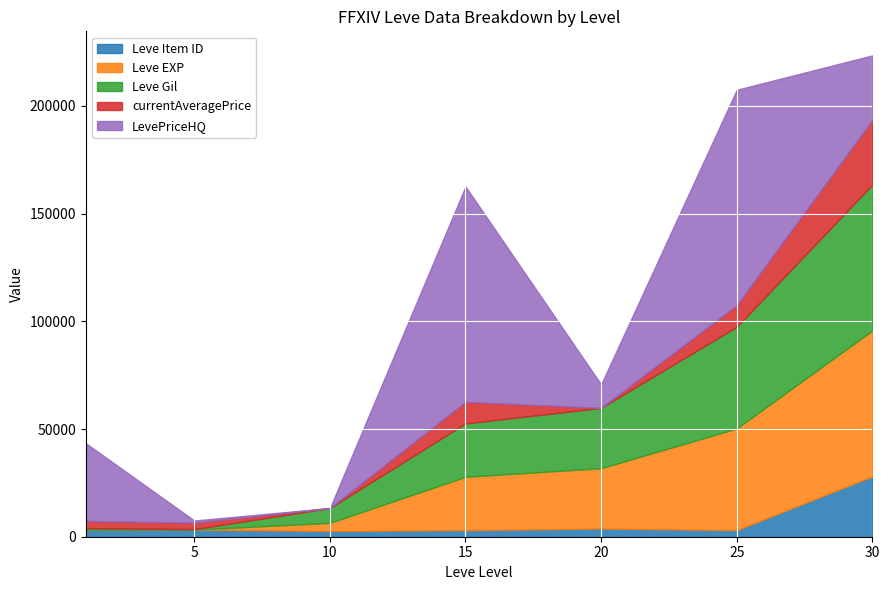

Is the value of Leve EXP at 15 greater than the value of Leve Gil at 25?

No